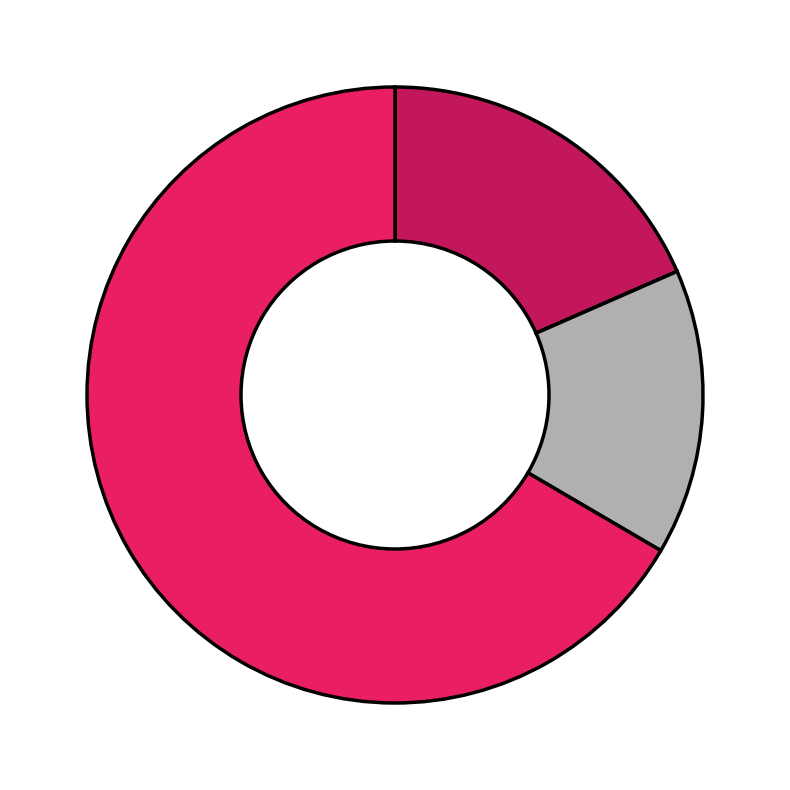

Does any single category account for the majority?

Yes